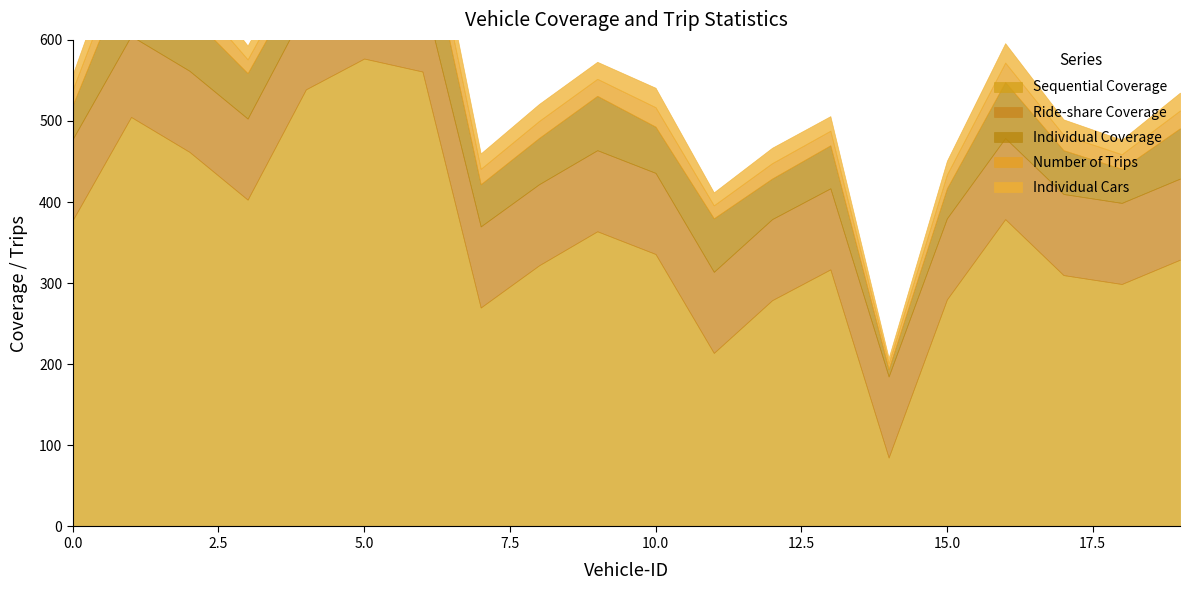

Which series has the widest spread of values?

Sequential Coverage